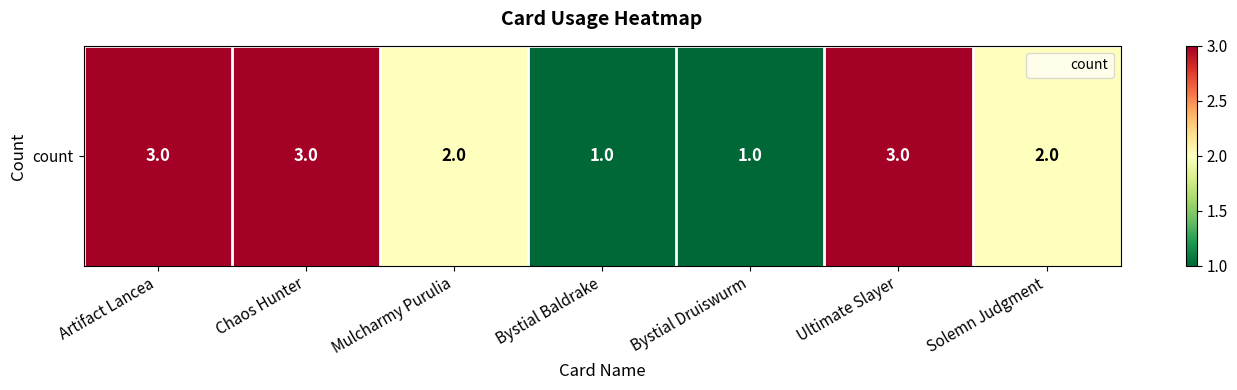

How many values are between 1 and 3?

7